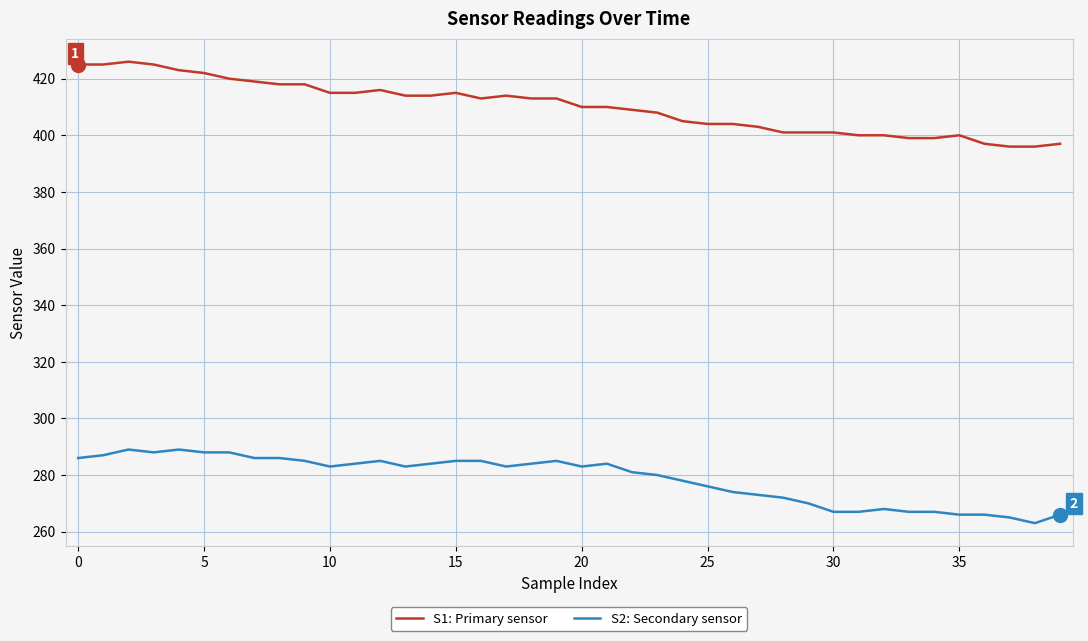

List the series in order of their overall mean, highest first.

S1: Primary sensor, S2: Secondary sensor